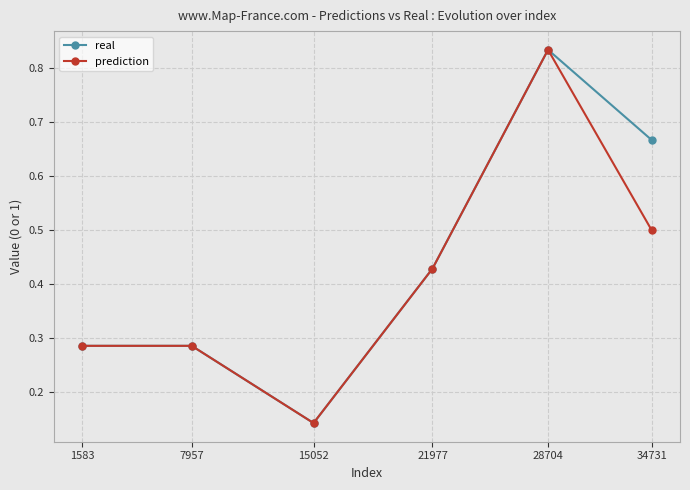

Which label corresponds to the smallest value in the chart?

15052